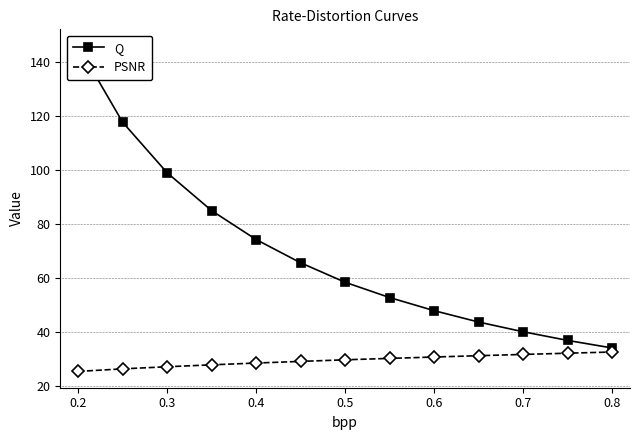

The PSNR series shows 15.7 at 0.2. True or false?

False